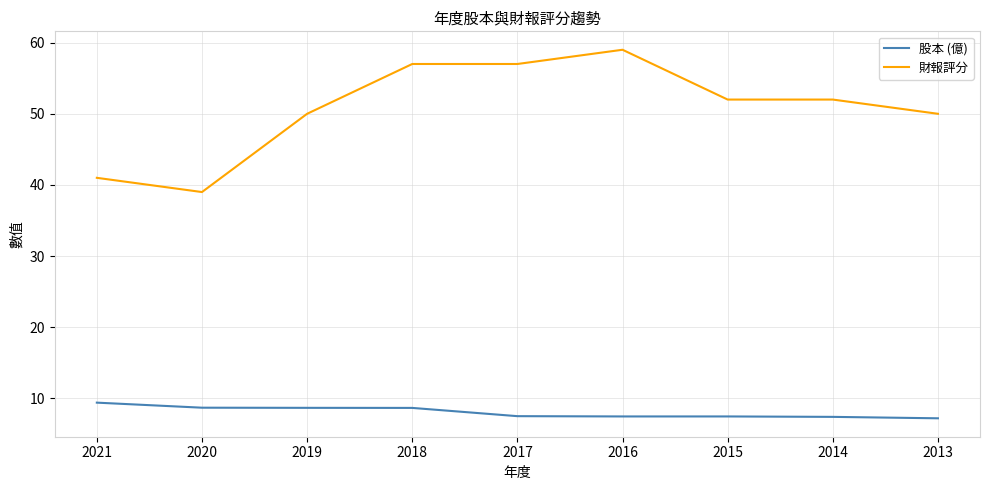

How many distinct data groups are displayed?

2